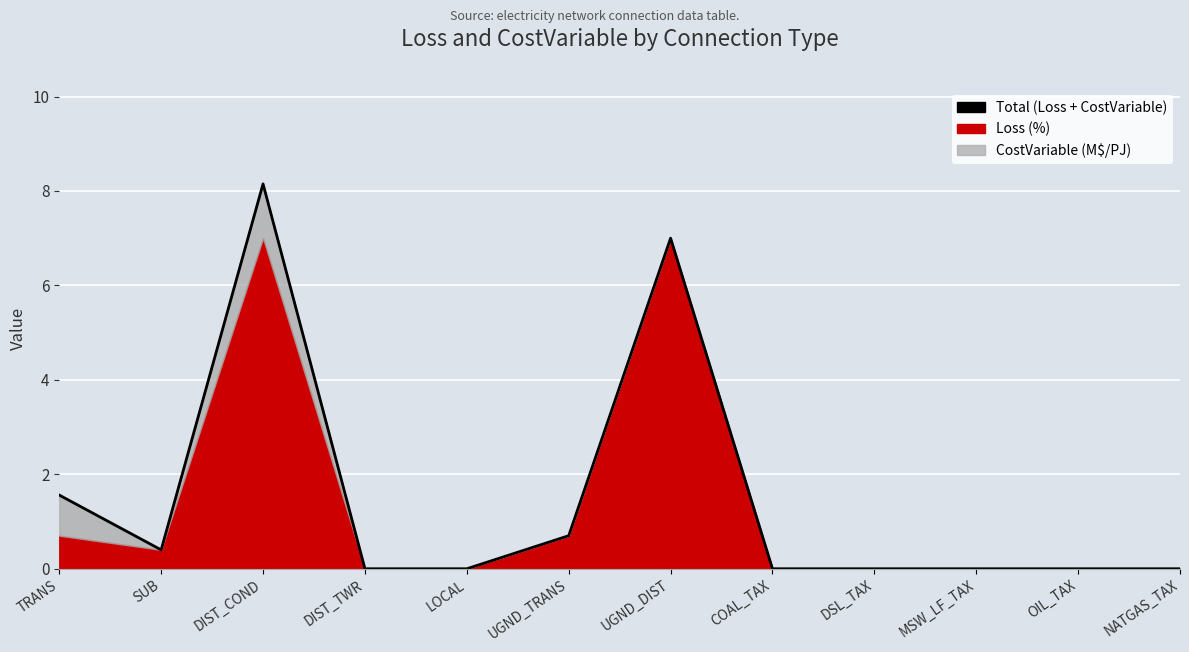

Does the chart display data point markers on the line(s)?

No